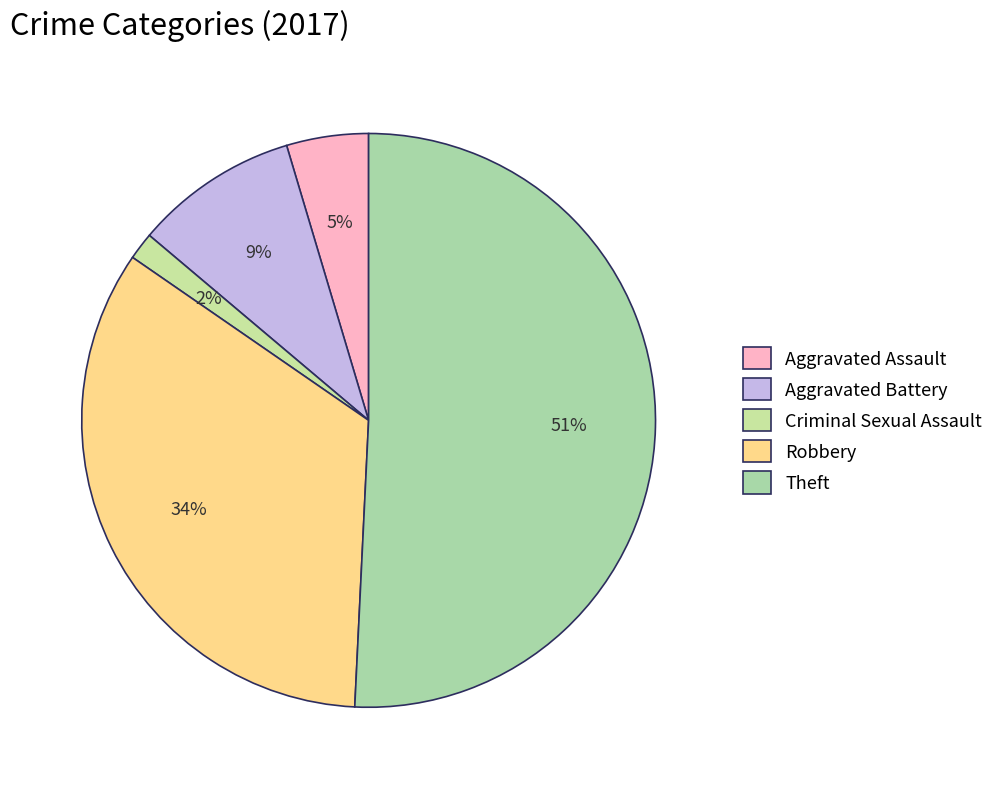

The Criminal Sexual Assault slice represents 16% of the pie. True or false?

False